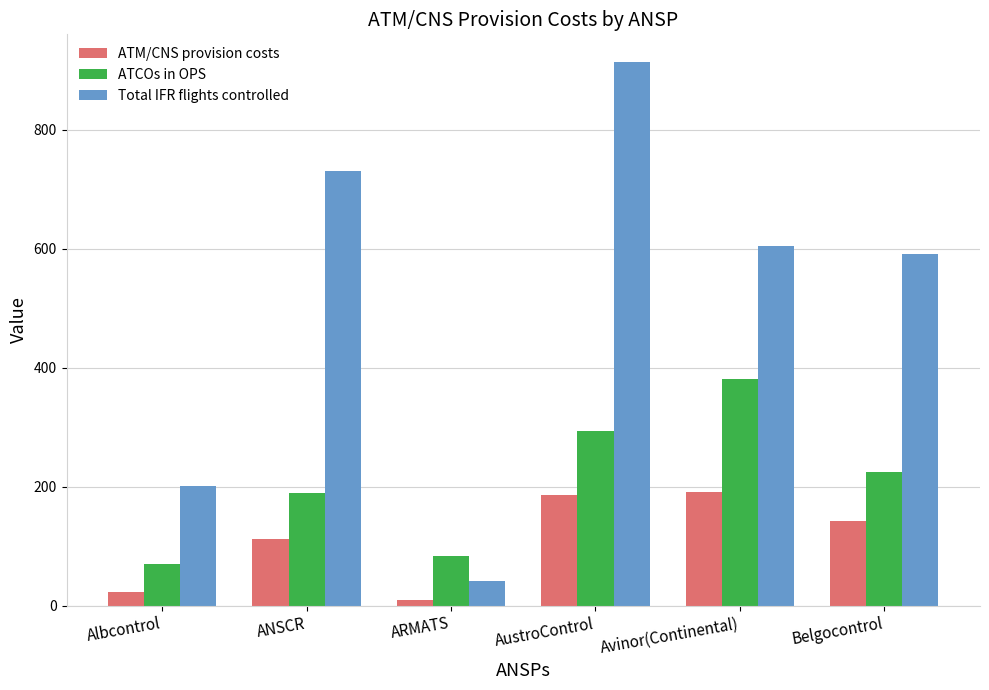

What is the total value across all series at ARMATS?

134.0